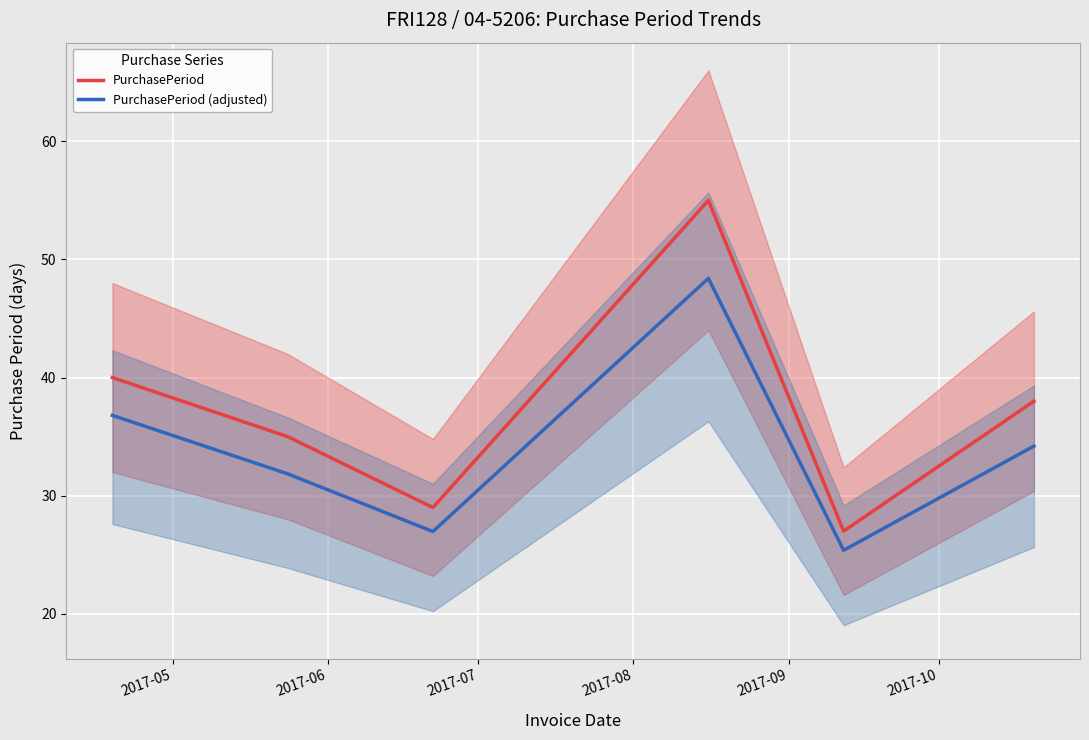

Does the chart display data point markers on the line(s)?

No